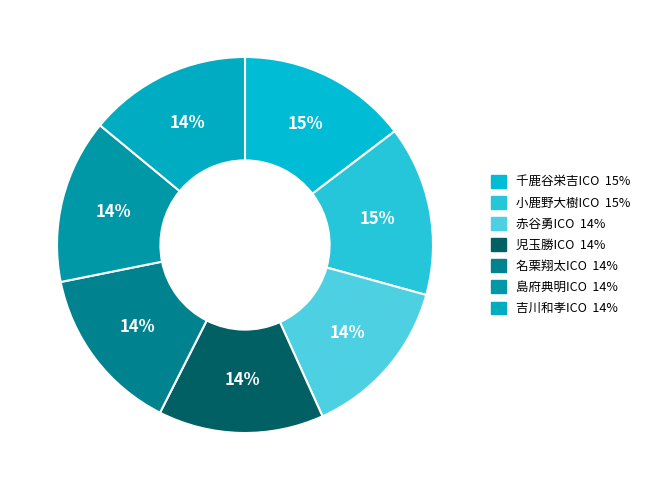

The 小鹿野大樹ICO slice represents 15% of the pie. True or false?

True